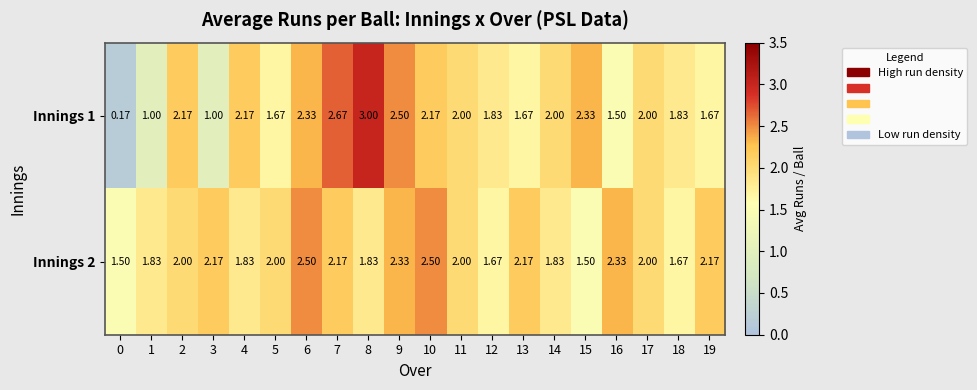

Is the value of Innings 1 at 2 greater than the value of Innings 2 at 0?

Yes